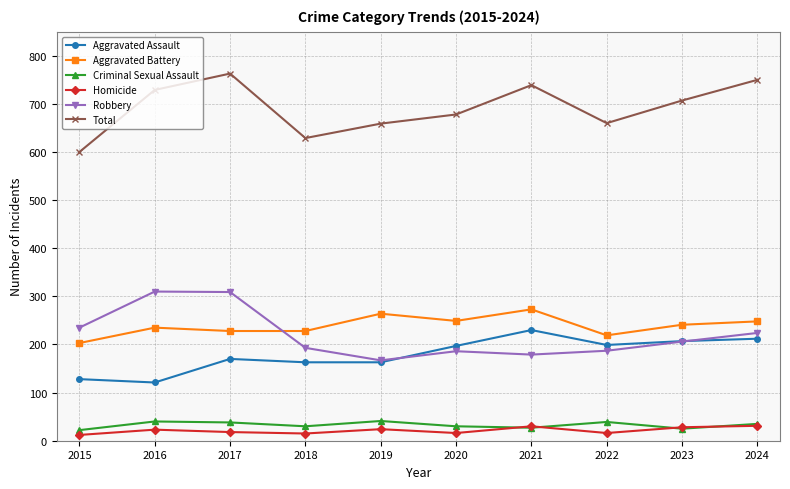

Which series has the largest total across all categories?

Total